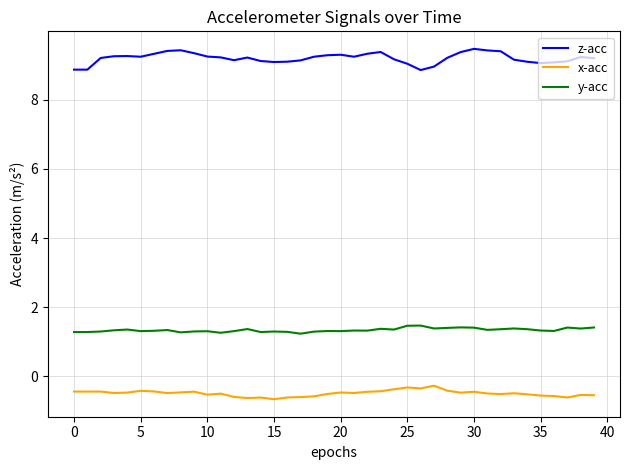

True or false: x-acc and y-acc cross at least once.

False